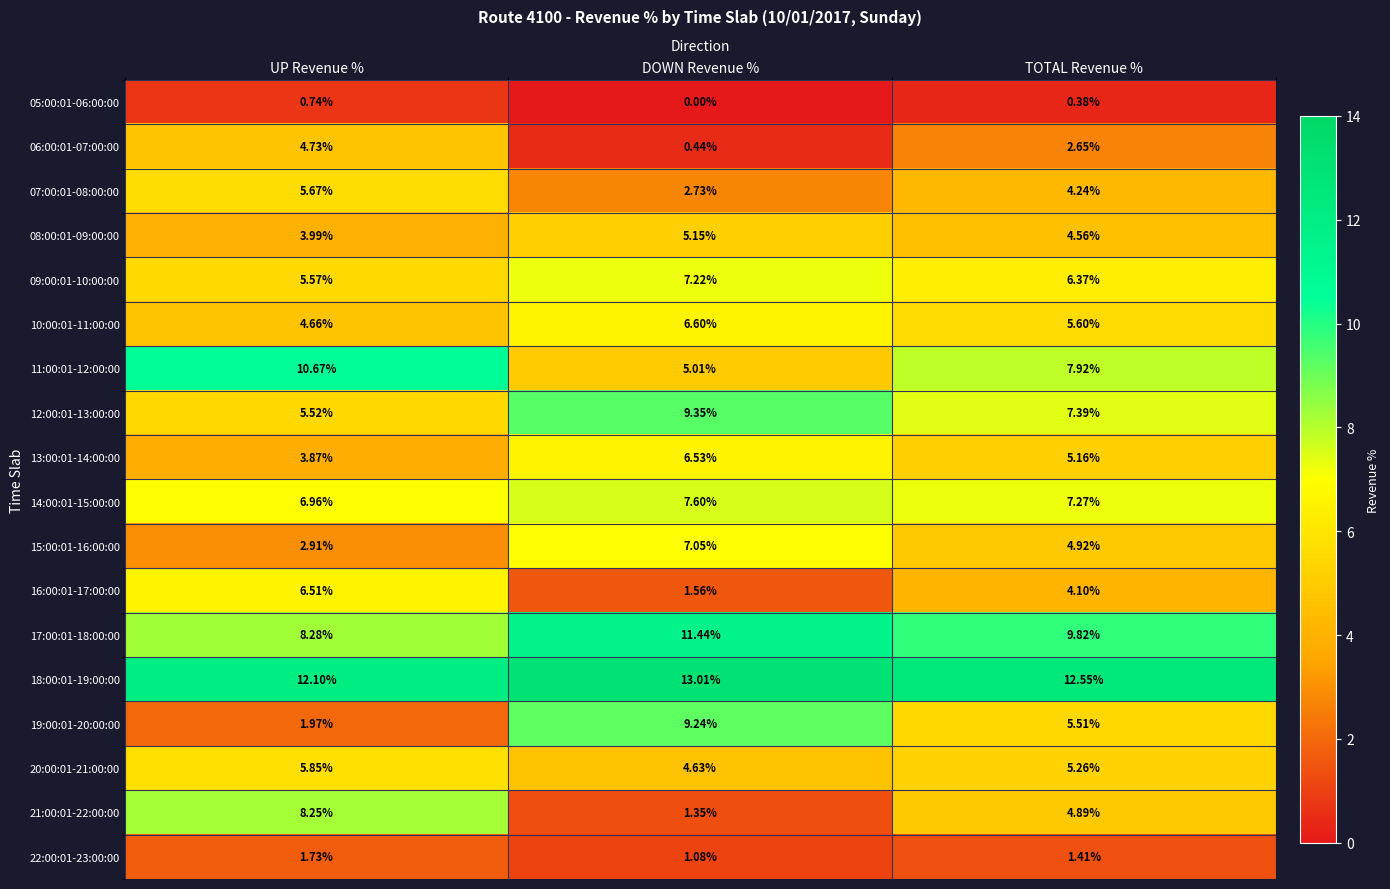

Which label corresponds to the smallest value in the chart?

DOWN Revenue %